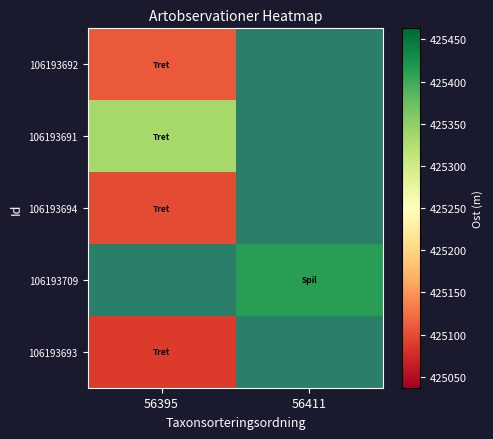

The 106193691 series shows 633981.3 at 56395. True or false?

False